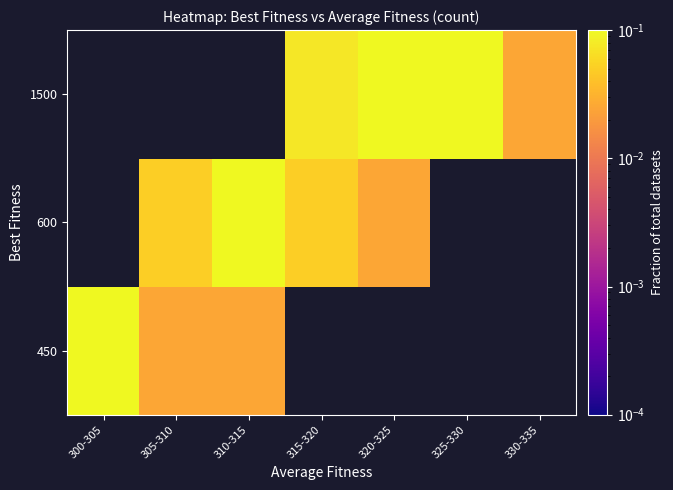

How many data points in 600 are above 0?

4